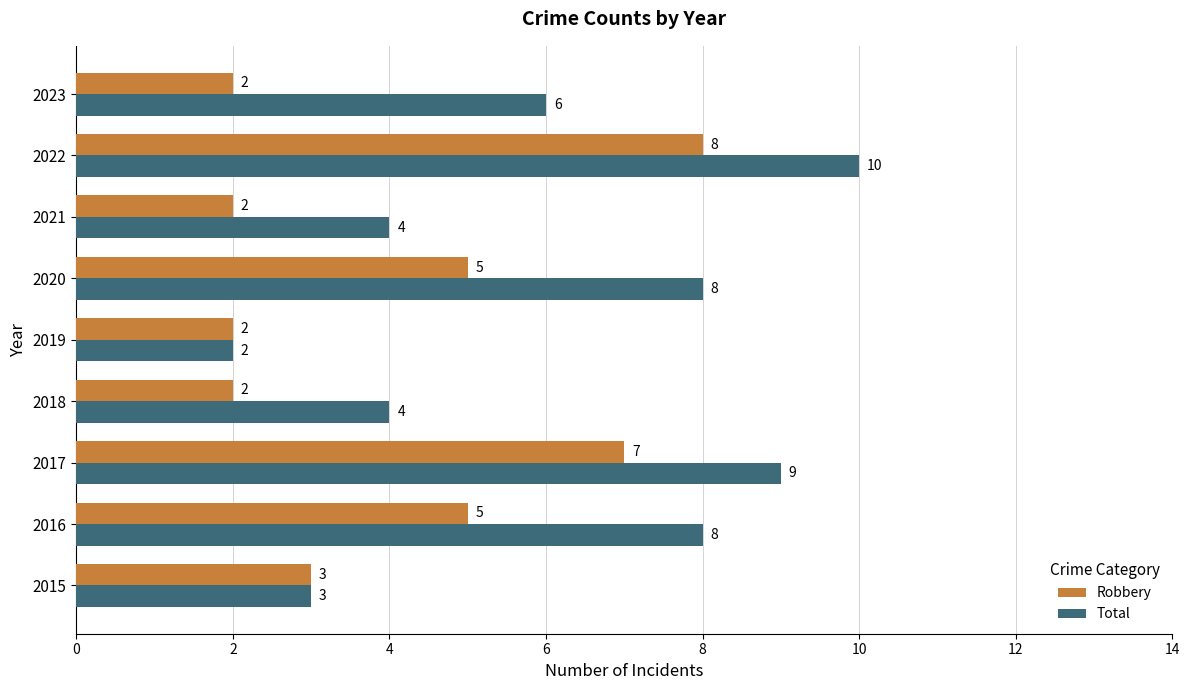

True or false: Robbery has a value of 7 at 2017.

True